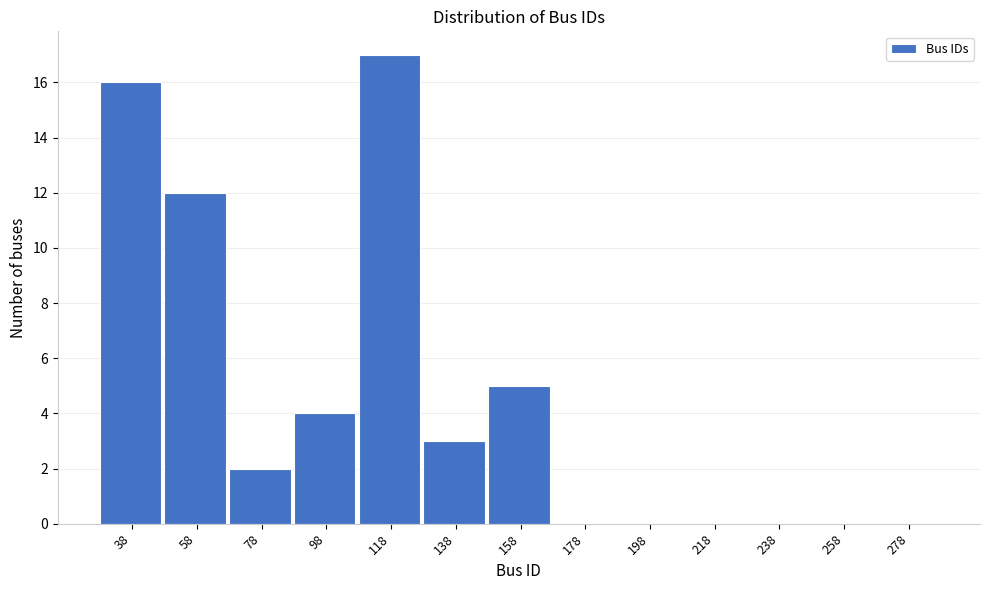

Reading right to left, list all the values displayed in this chart.

278=0	258=0	238=0	218=0	198=0	178=0	158=5	138=3	118=17	98=4	78=2	58=12	38=16